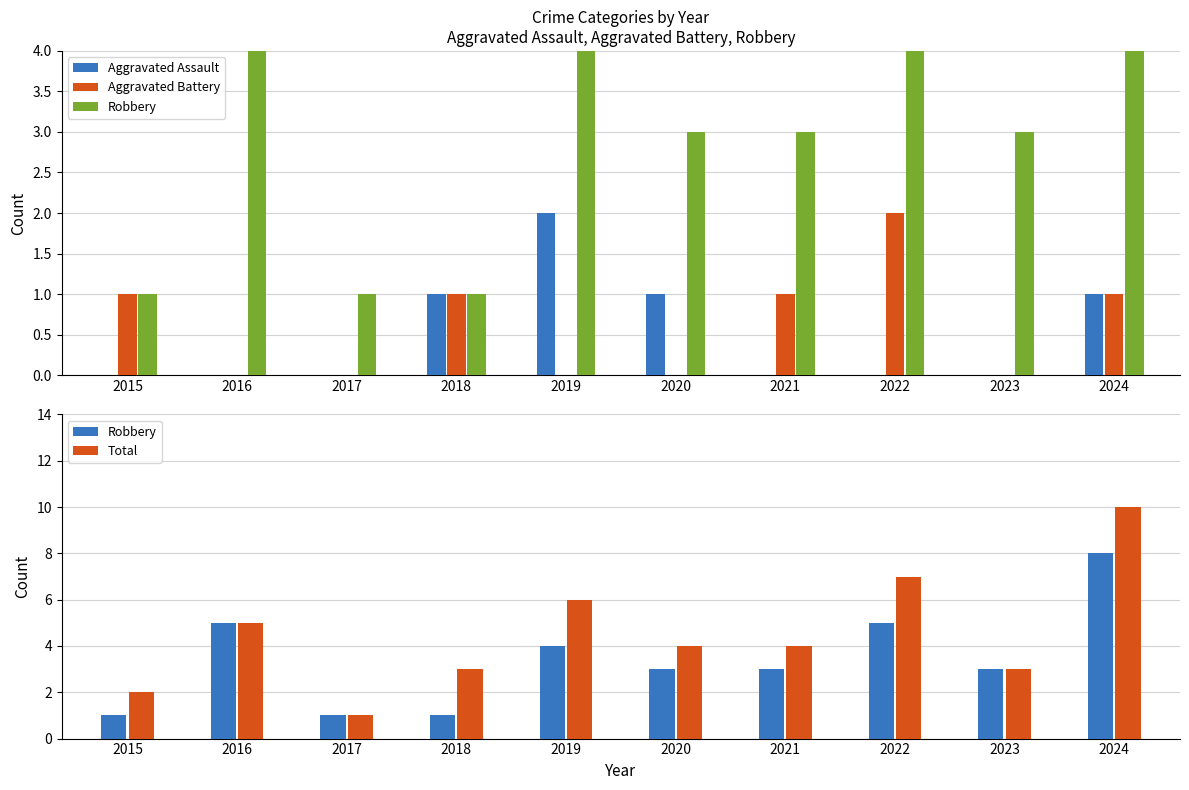

Which has a higher value, 2023 or 2021?

2023